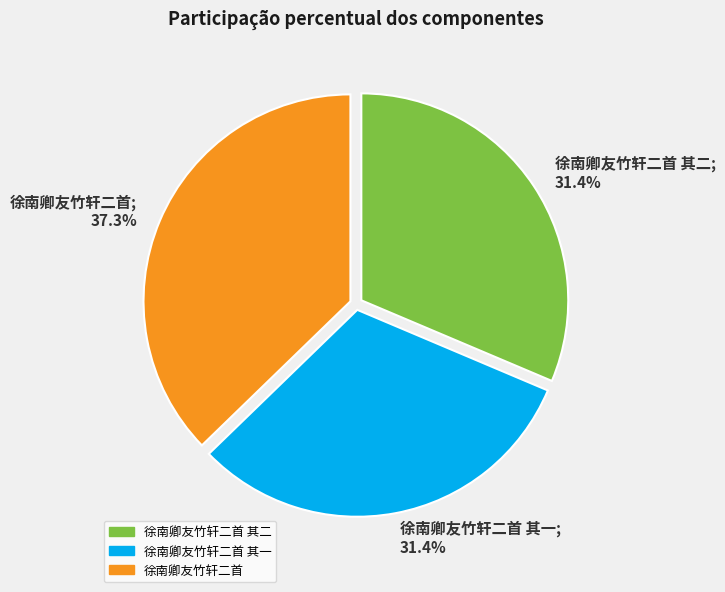

What percentage do 徐南卿友竹轩二首 其二; 31.4% and 徐南卿友竹轩二首; 37.3% together represent?

68.6%